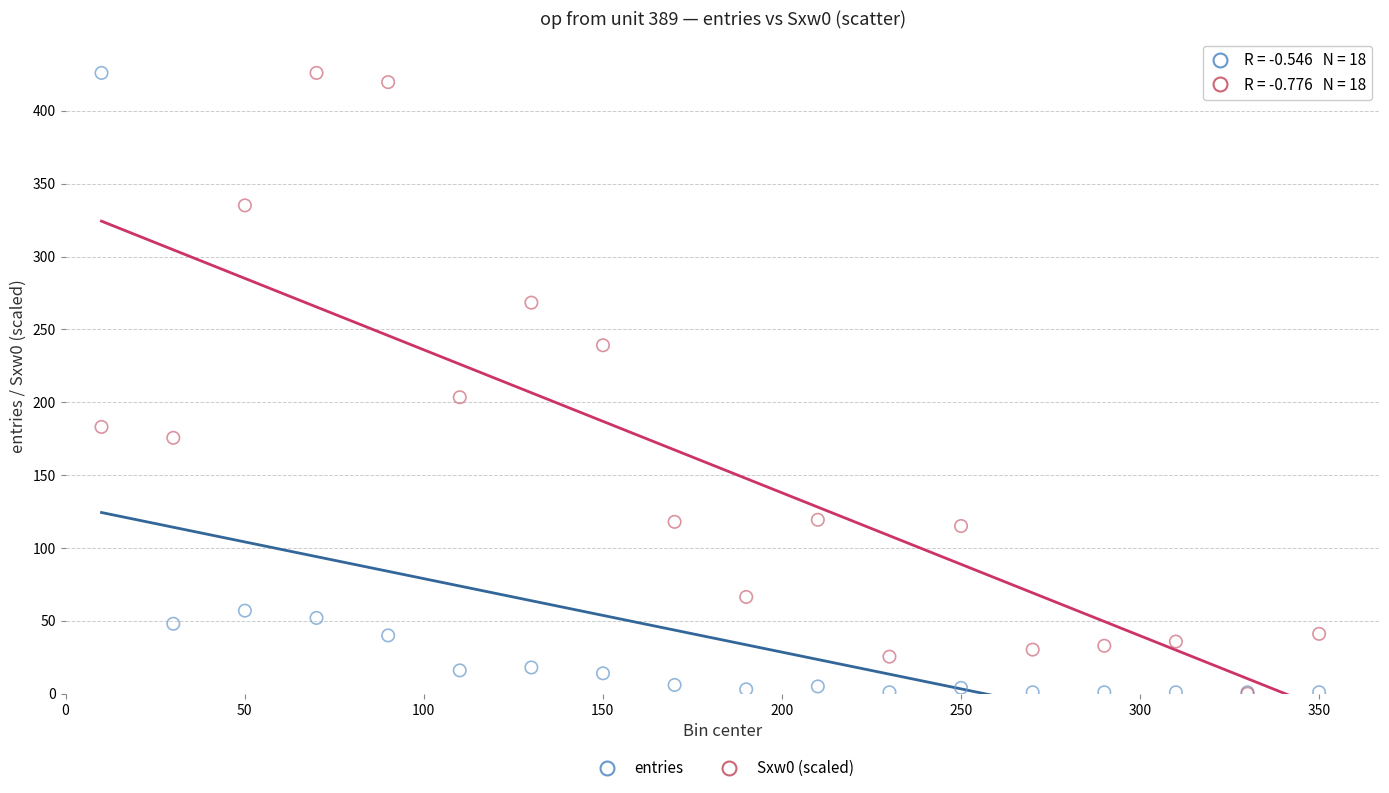

Across all series, what Y value is closest to 213?

203.4